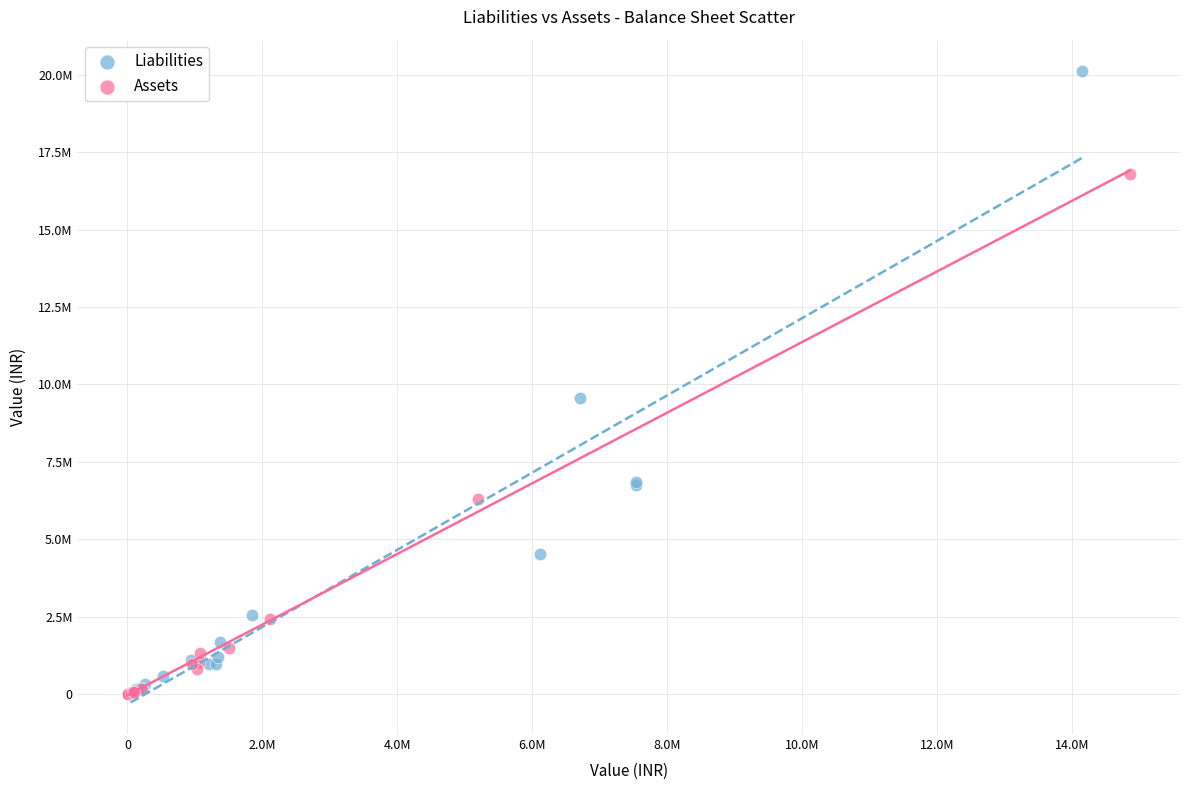

Which series contains the highest Y value?

Liabilities